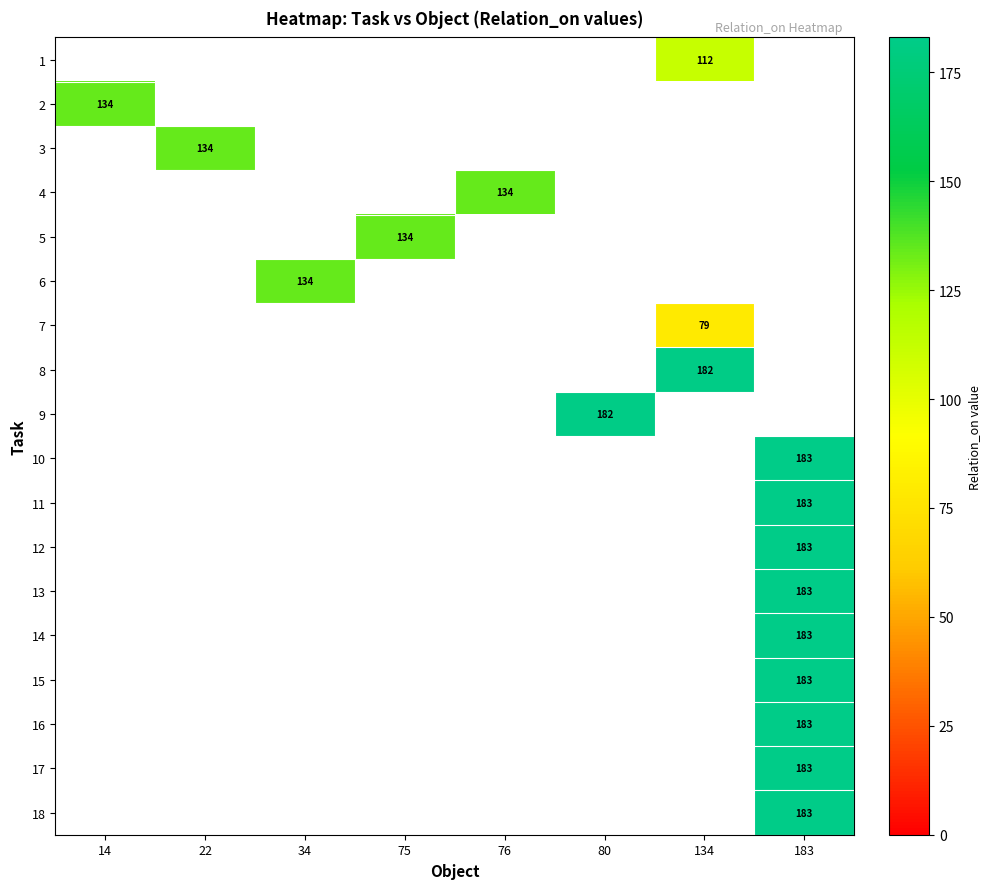

True or false: 3 has a value of 134 at 22.

True